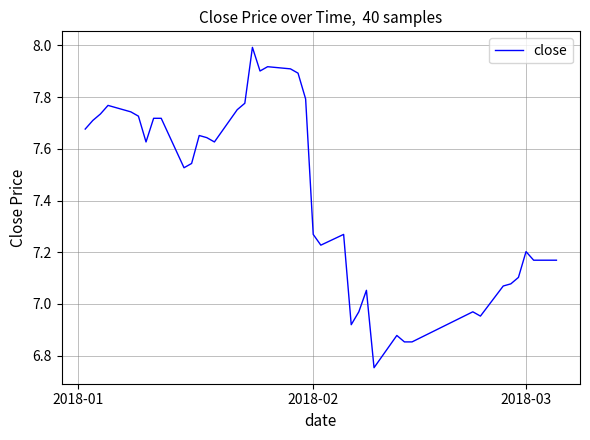

What is the greatest value displayed?

8.0